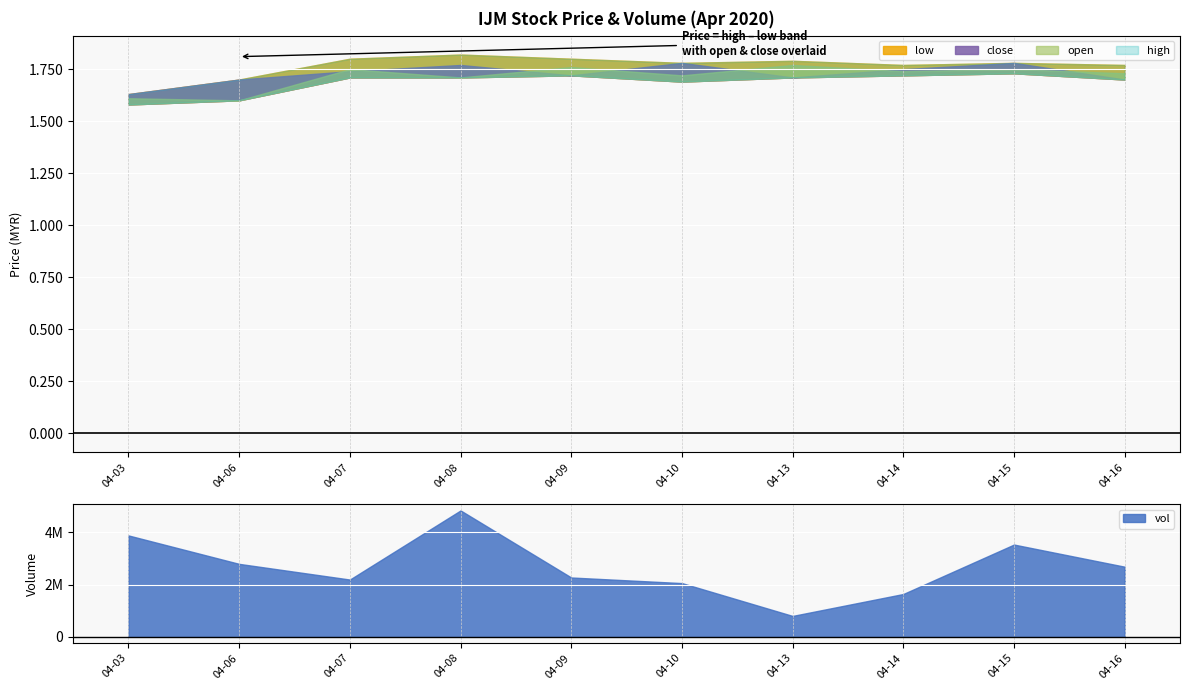

True or false: close has more than 1 points higher than both neighbors.

True